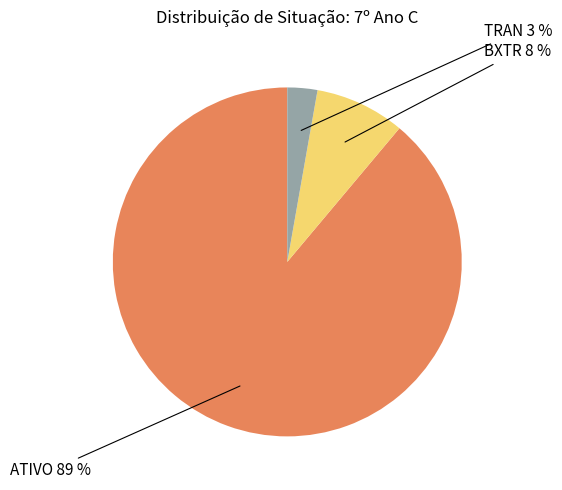

Count the number of slices in the pie.

3